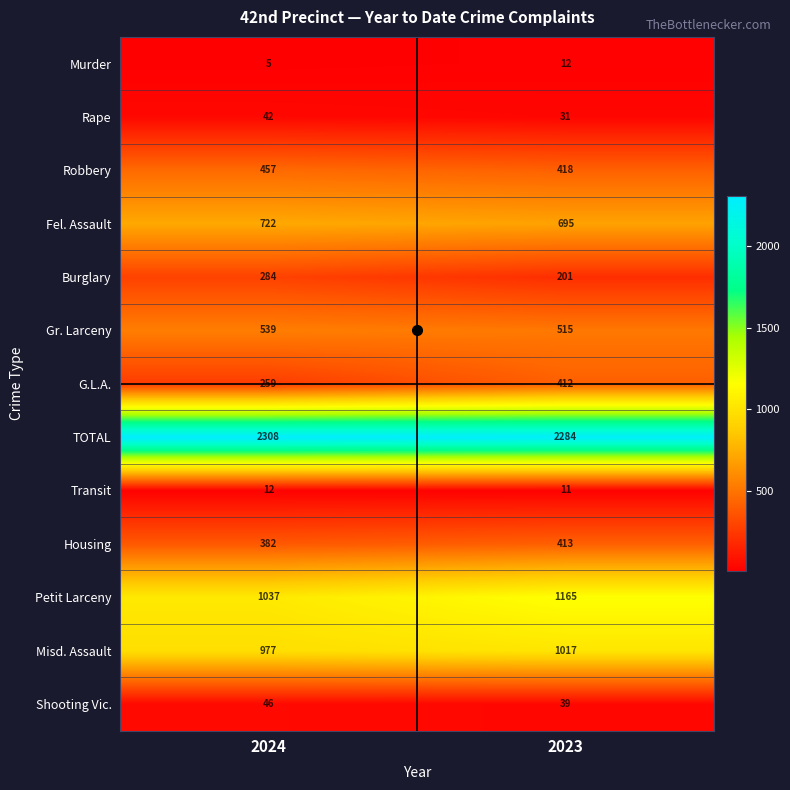

At 2023, list the series in order from largest to smallest.

TOTAL, Petit Larceny, Misd. Assault, Fel. Assault, Gr. Larceny, Robbery, Housing, G.L.A., Burglary, Shooting Vic., Rape, Murder, Transit